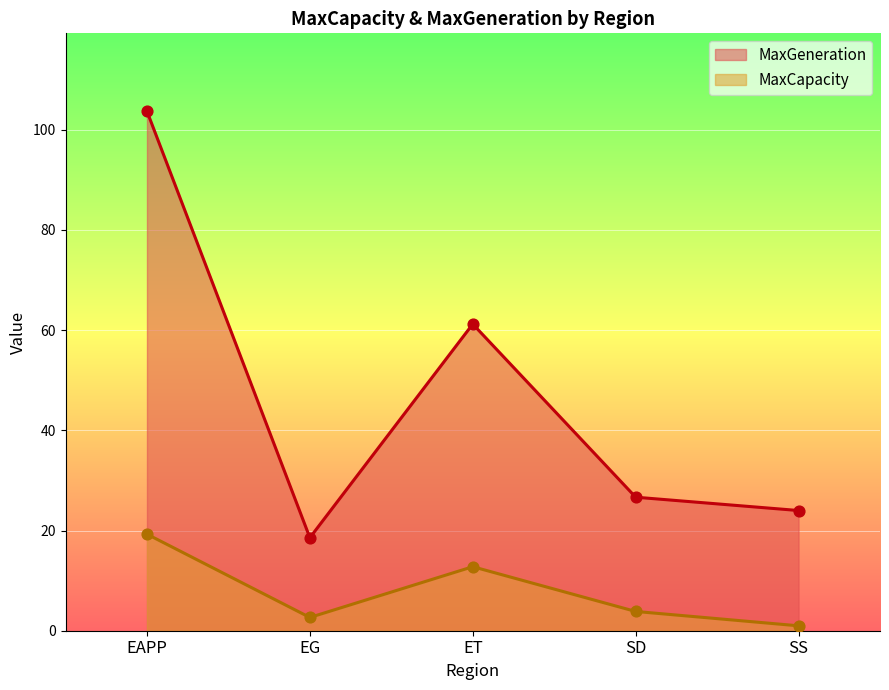

Is the value of MaxGeneration at ET greater than the value of MaxCapacity at SS?

Yes